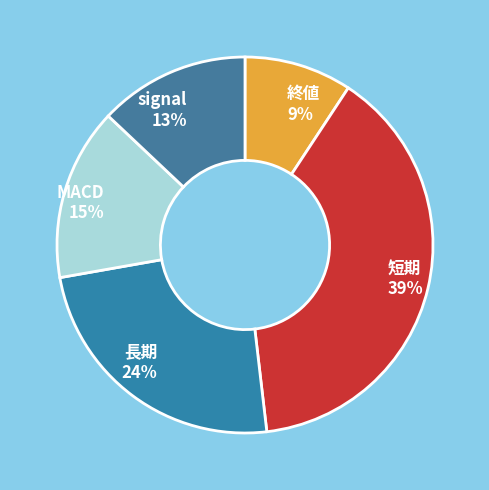

Is the sum of signal and MACD greater than half?

No